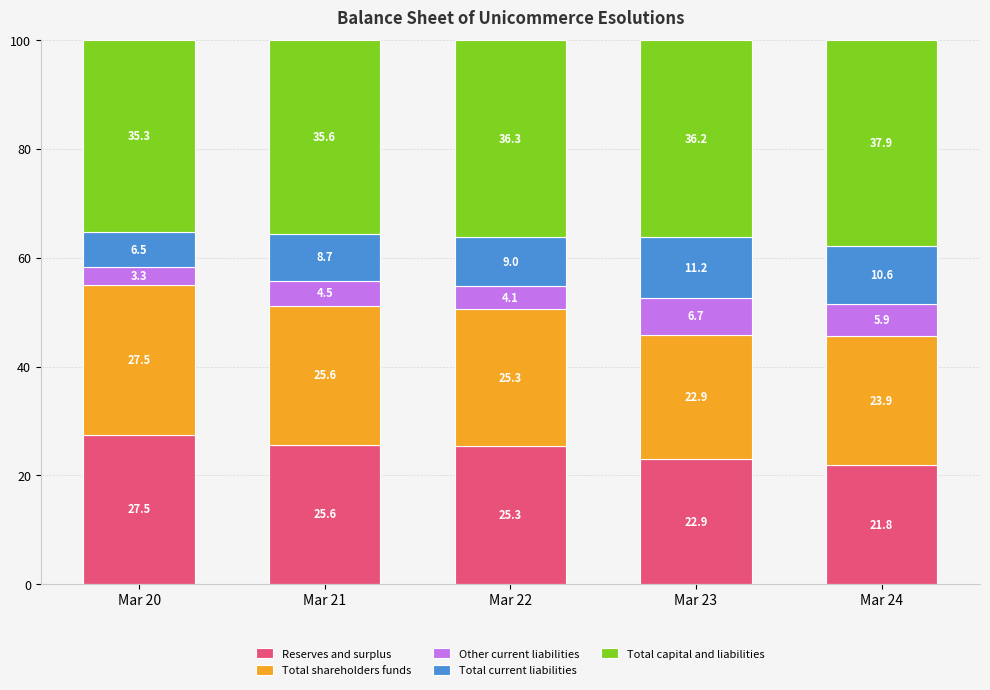

Is it true that Reserves and surplus equals 22.9 at Mar 23?

True